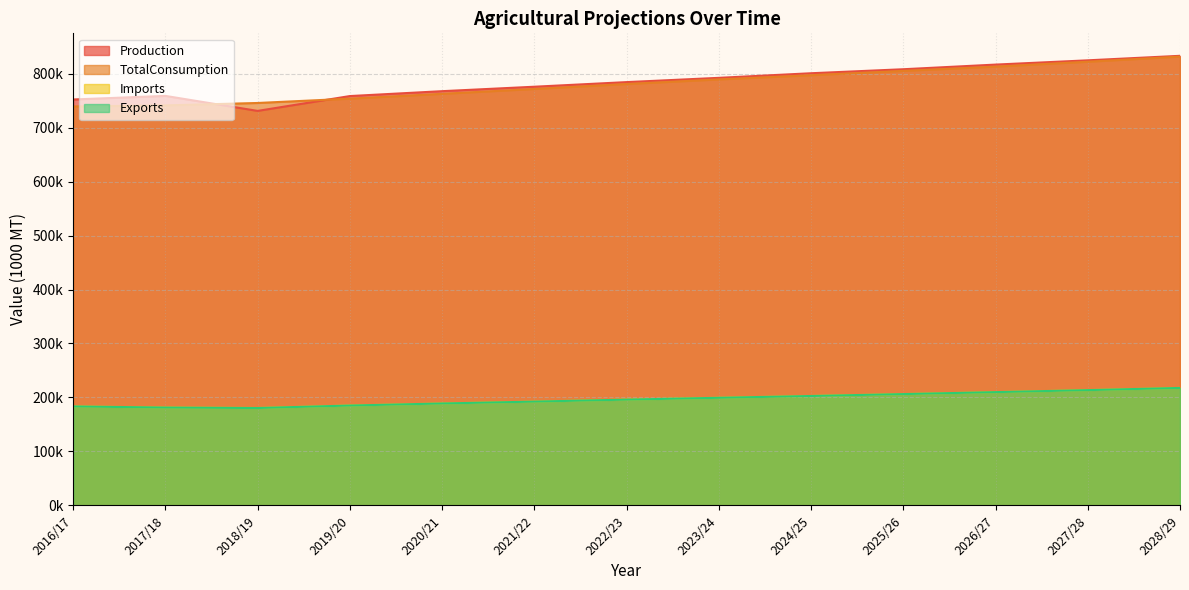

Read the Exports value at 2025/26, to the nearest 50.

206200